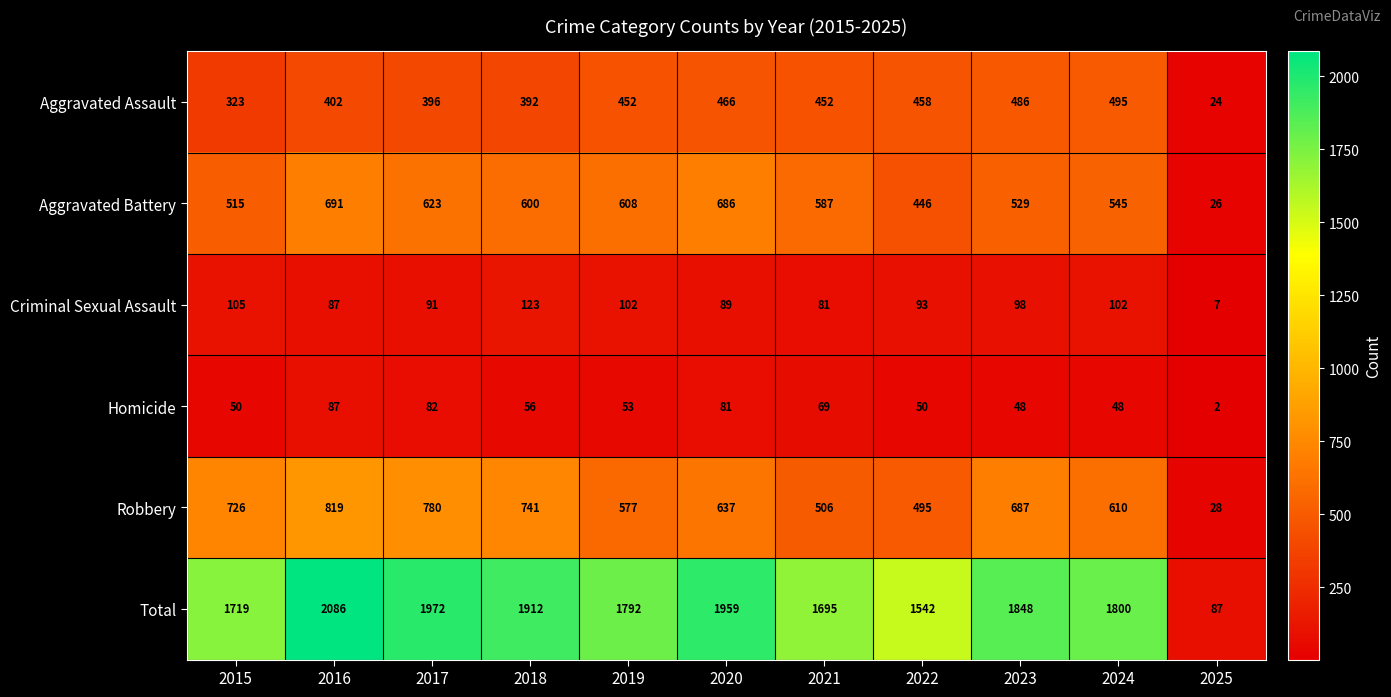

Rank the series by their maximum value, from lowest to highest.

Homicide, Criminal Sexual Assault, Aggravated Assault, Aggravated Battery, Robbery, Total